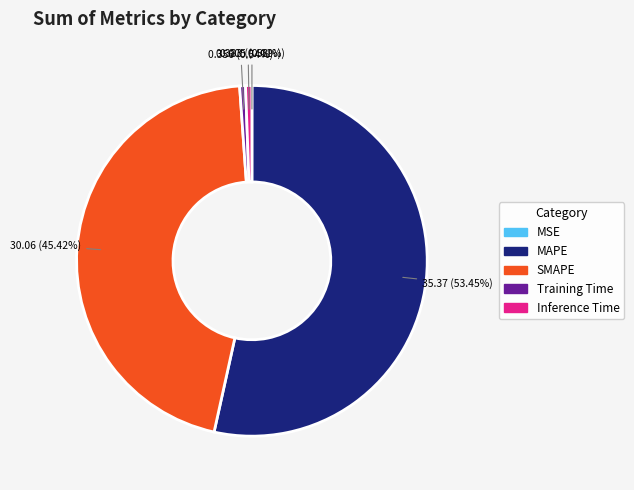

Which slice represents more than half of the pie?

MAPE